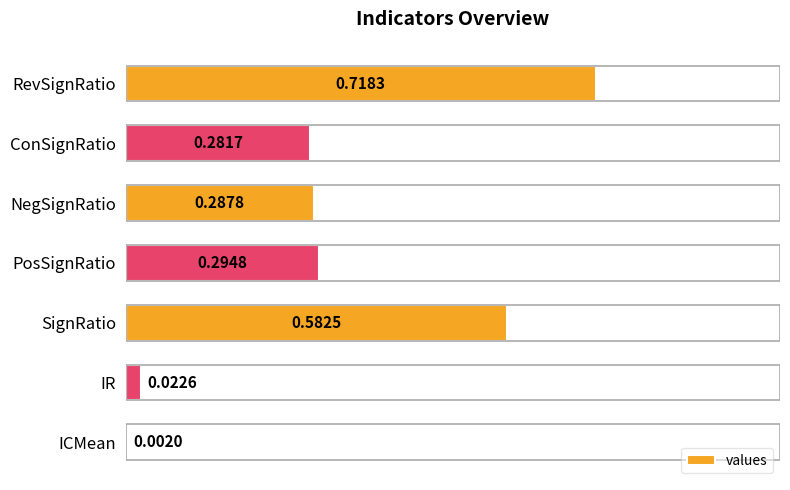

Which has a higher value, NegSignRatio or RevSignRatio?

RevSignRatio